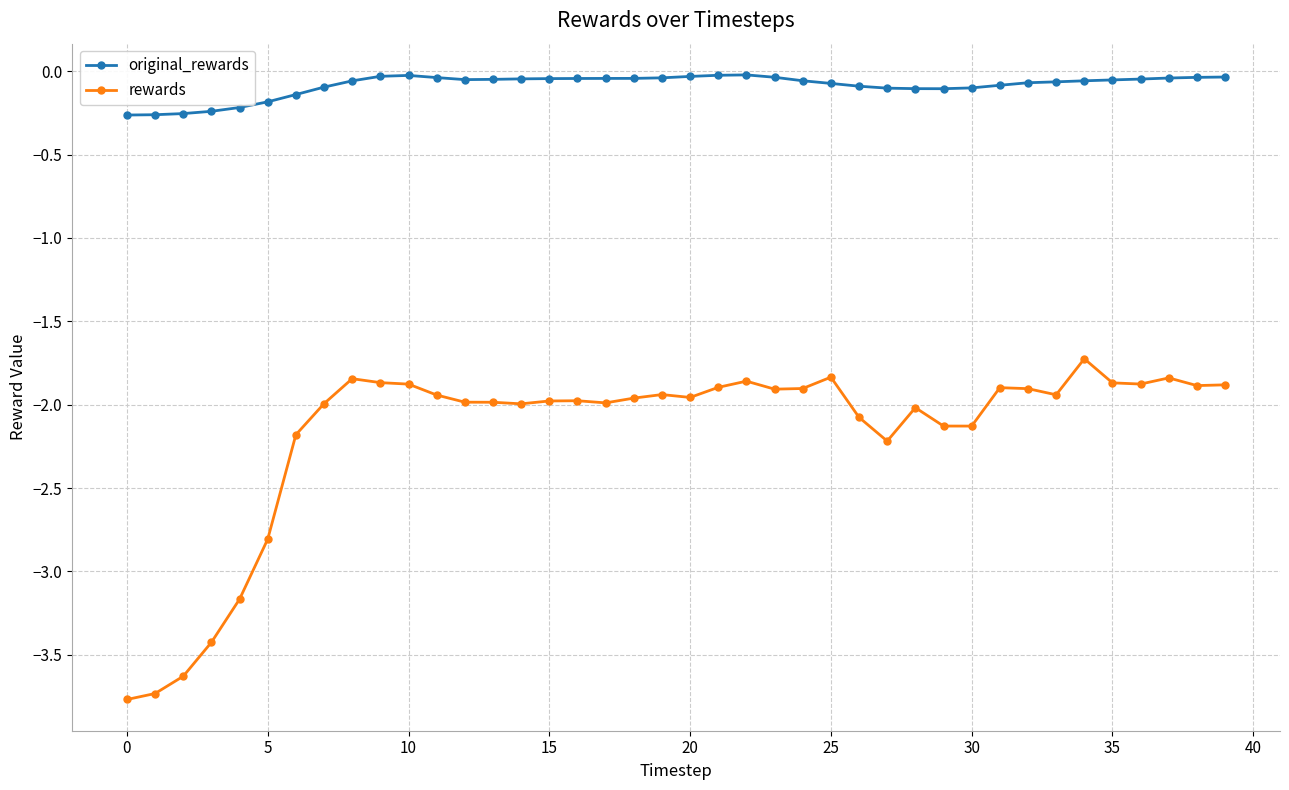

How many series are shown in this chart?

2